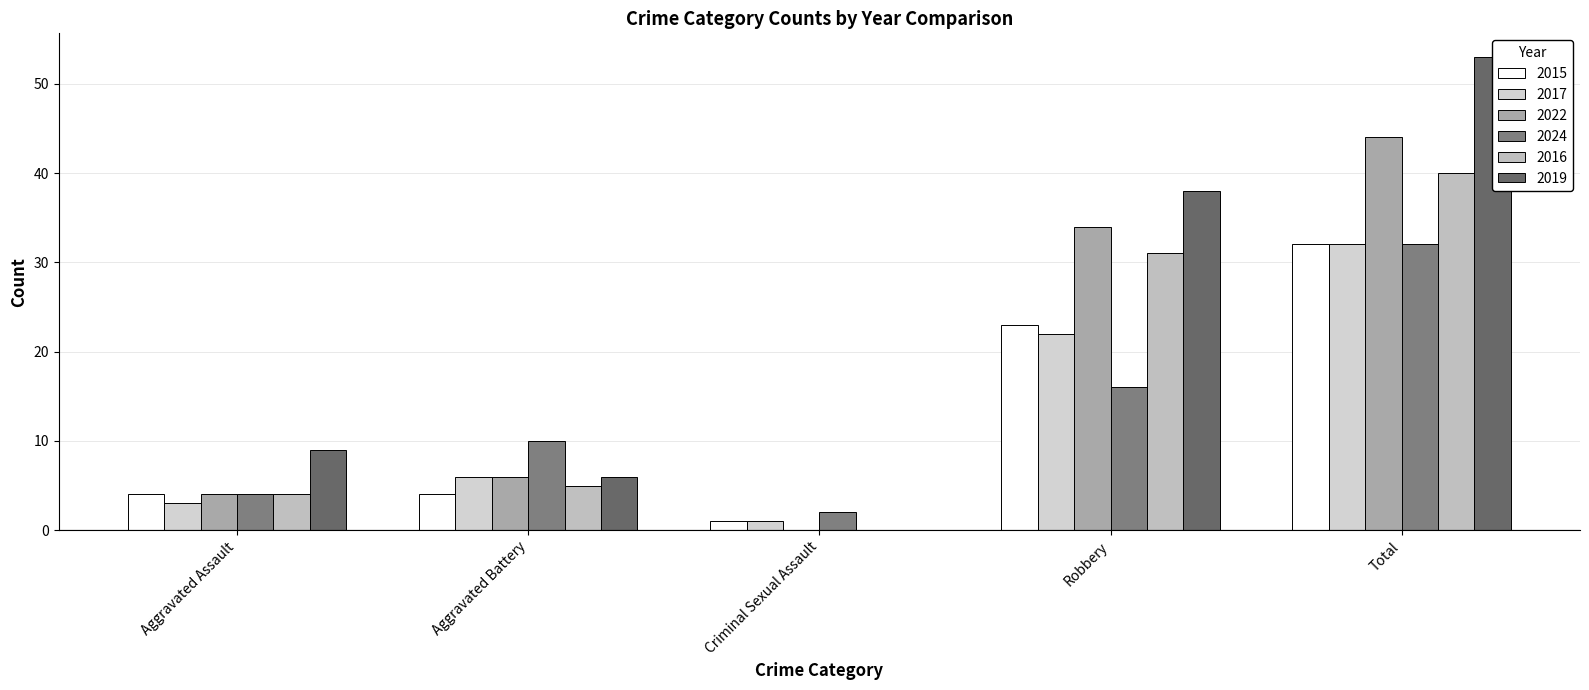

At which label does 2017 first exceed 6?

Robbery